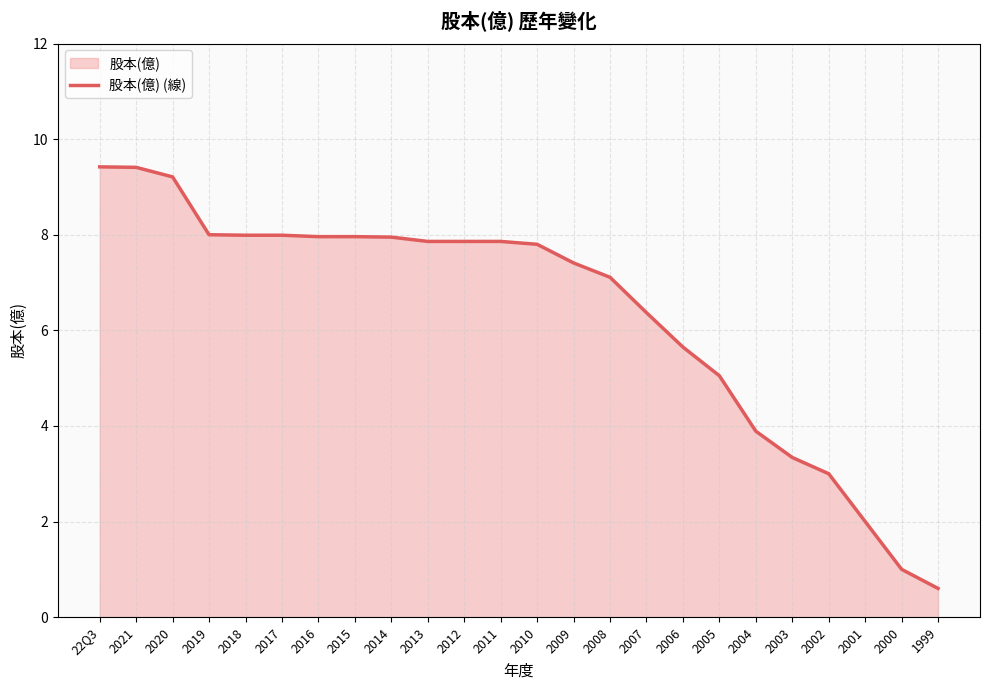

True or false: the data has more than 0 interior local peaks.

False